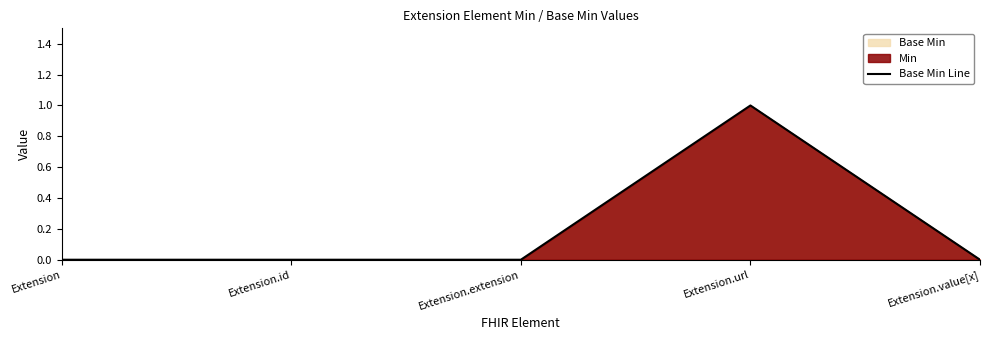

The value at Extension.value[x] is 0. True or false?

True